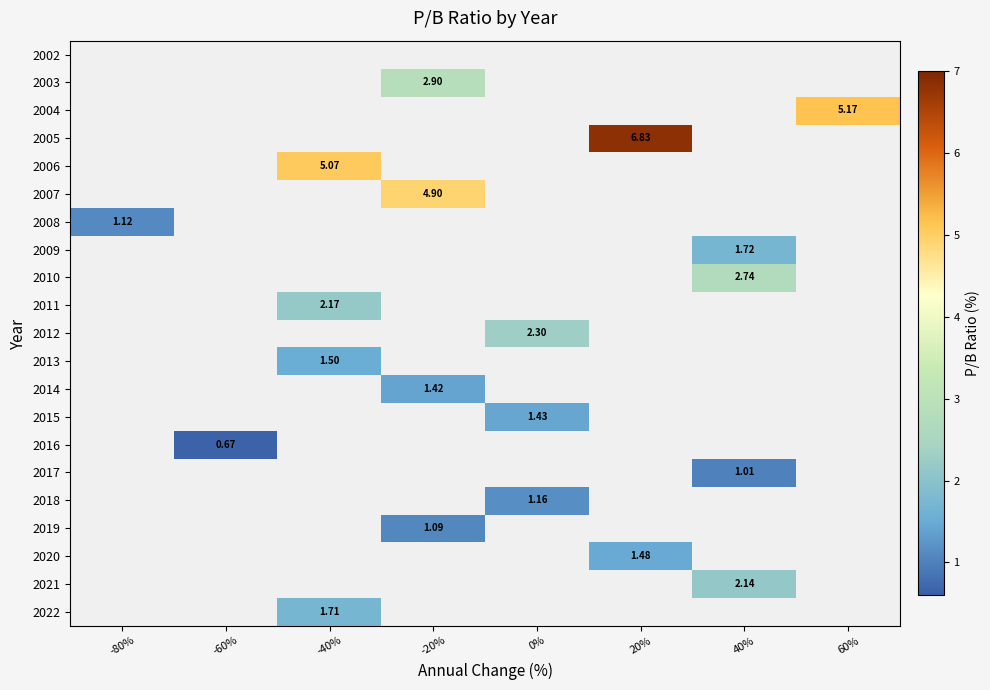

Is it true that 2014 equals 1.4 at -20%?

True